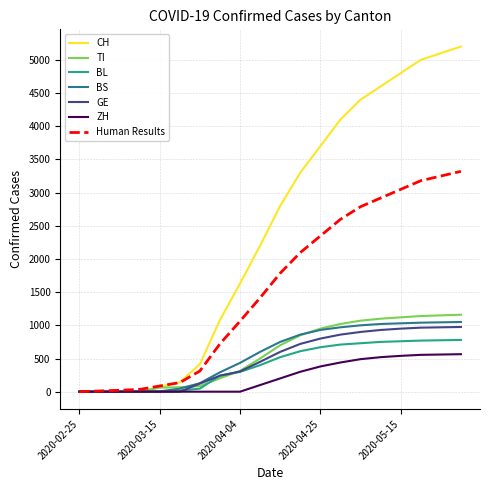

Which series has the largest total across all categories?

CH